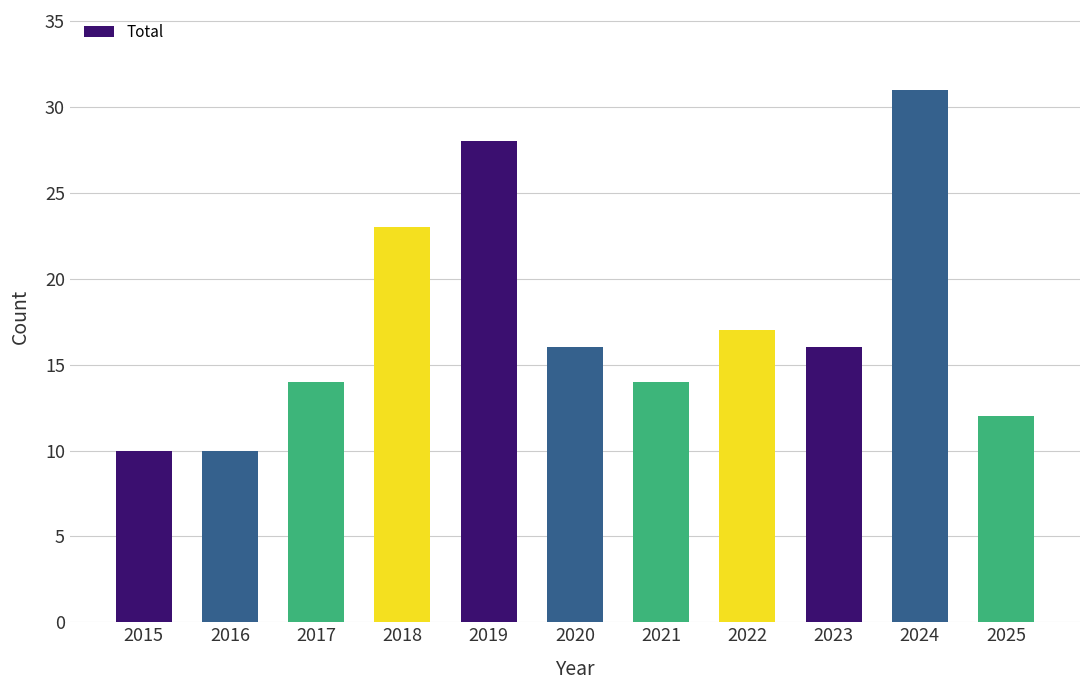

What is the minimum value shown in the chart?

10